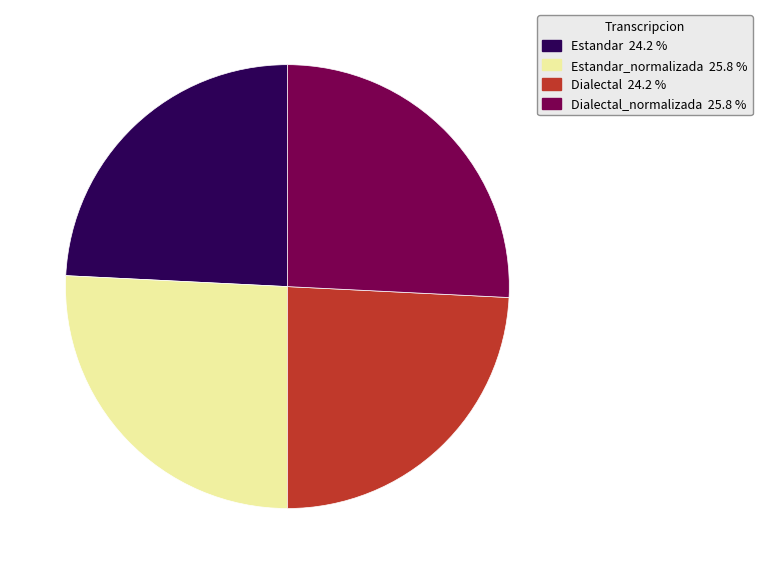

Does any single category account for the majority?

No